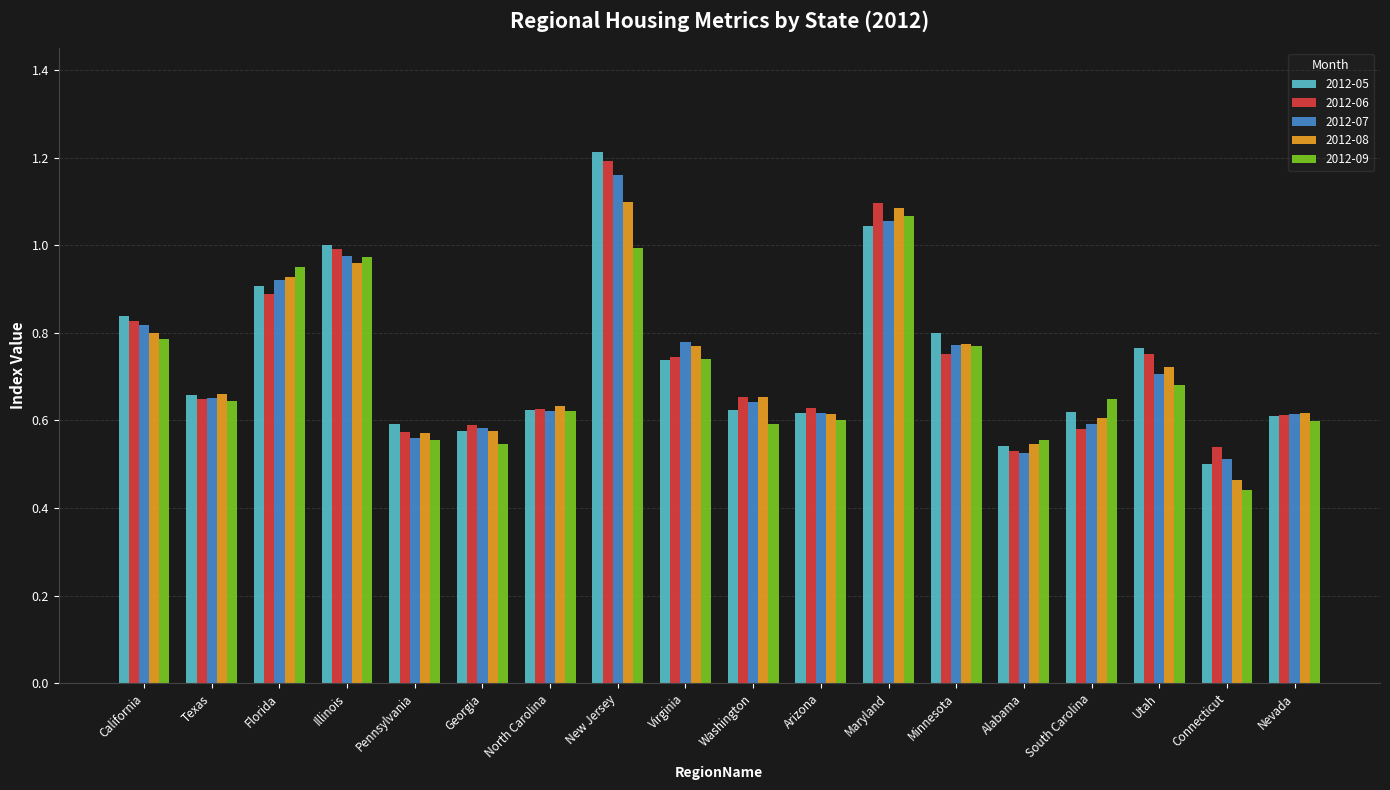

Where is 2012-08 nearest to the value 0?

Connecticut